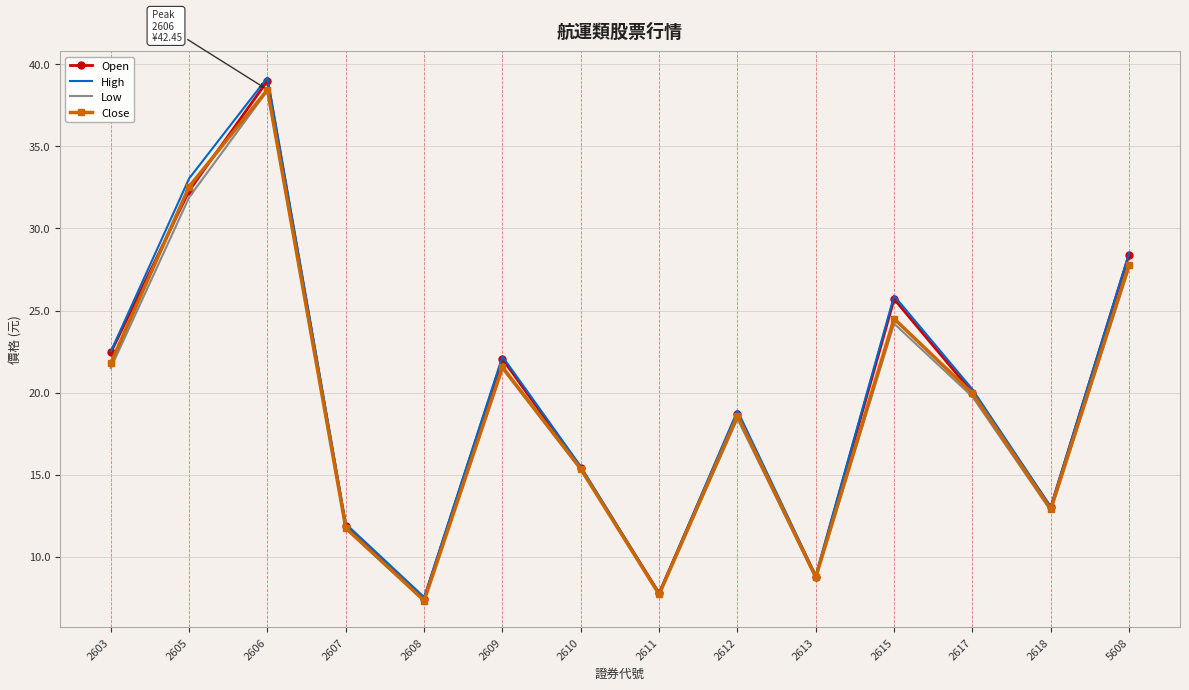

True or false: Low has a value of 19.8 at 2617.

True